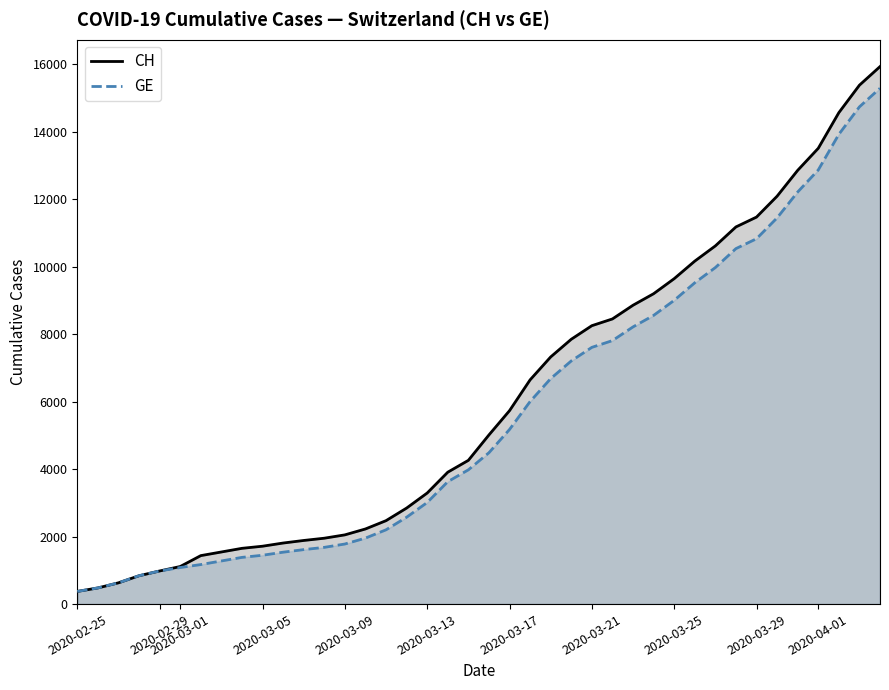

What is the difference between the maximum and minimum values in the CH series?

15551